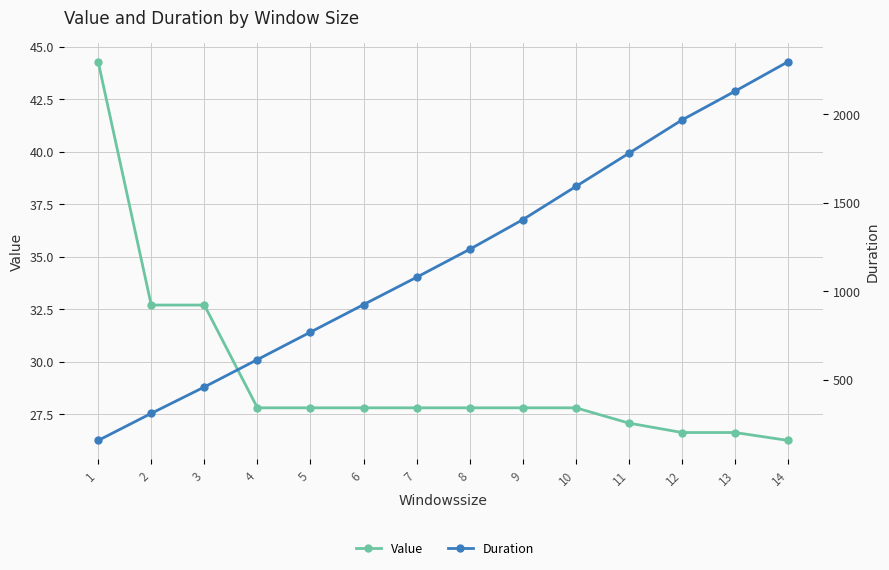

Which series has the largest total across all categories?

Duration